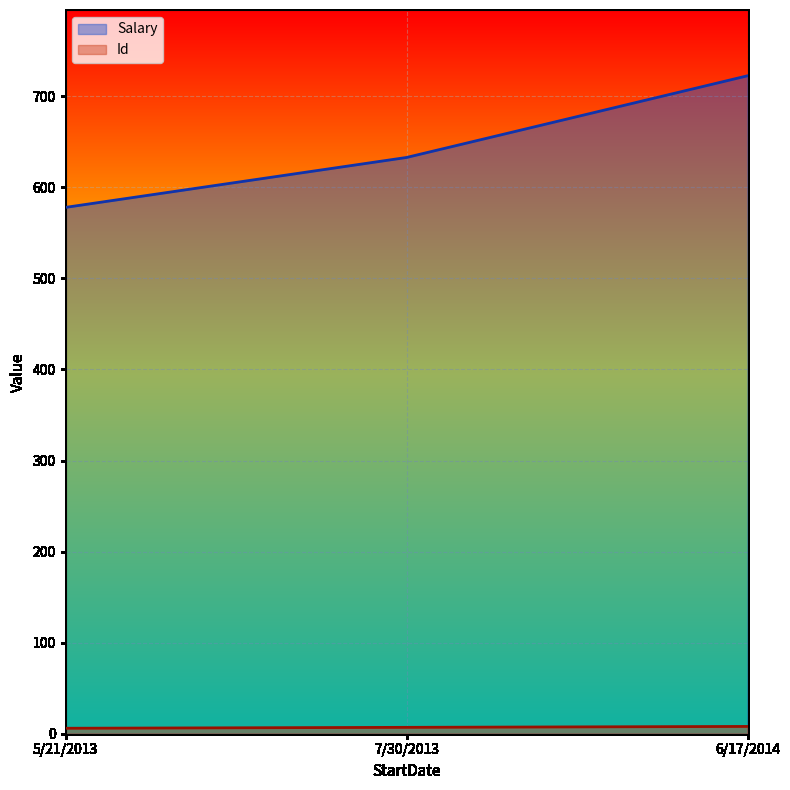

At how many categories does at least one series exceed 249?

3